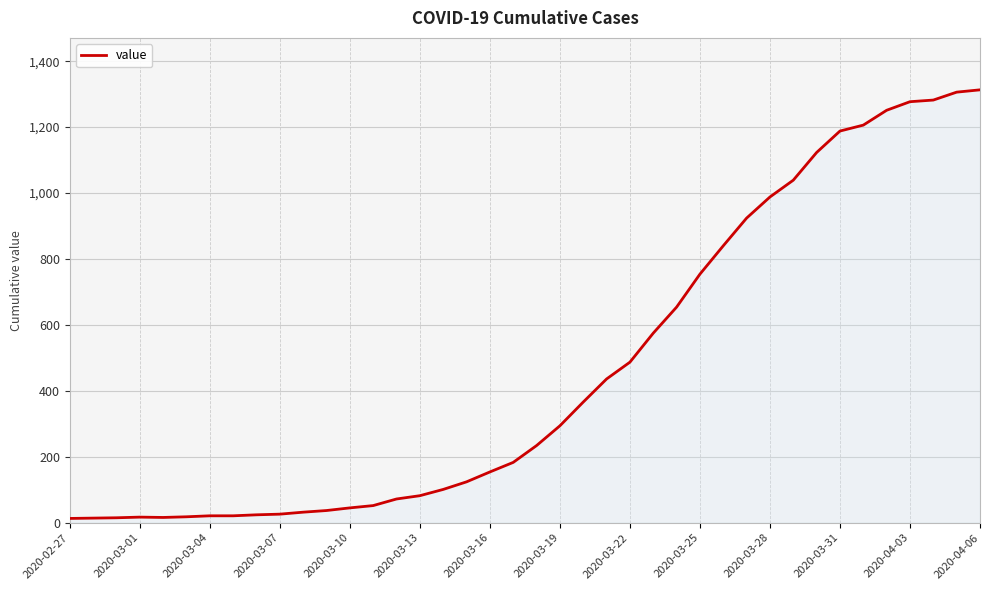

What is the difference between the maximum and minimum values?

1300